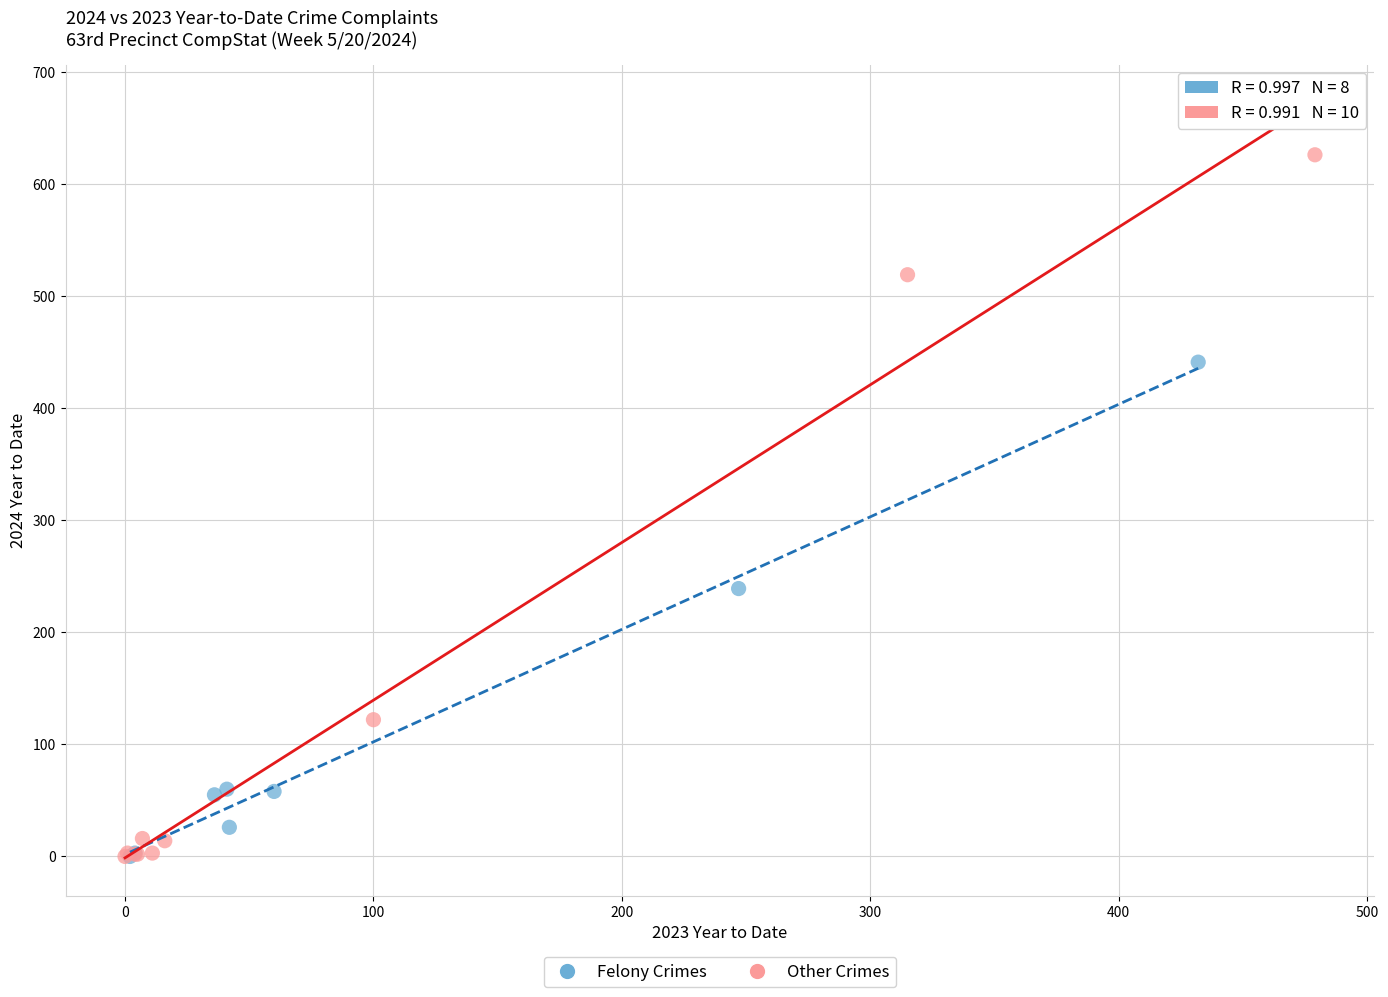

Which series has the largest Y range (max minus min)?

Other Crimes